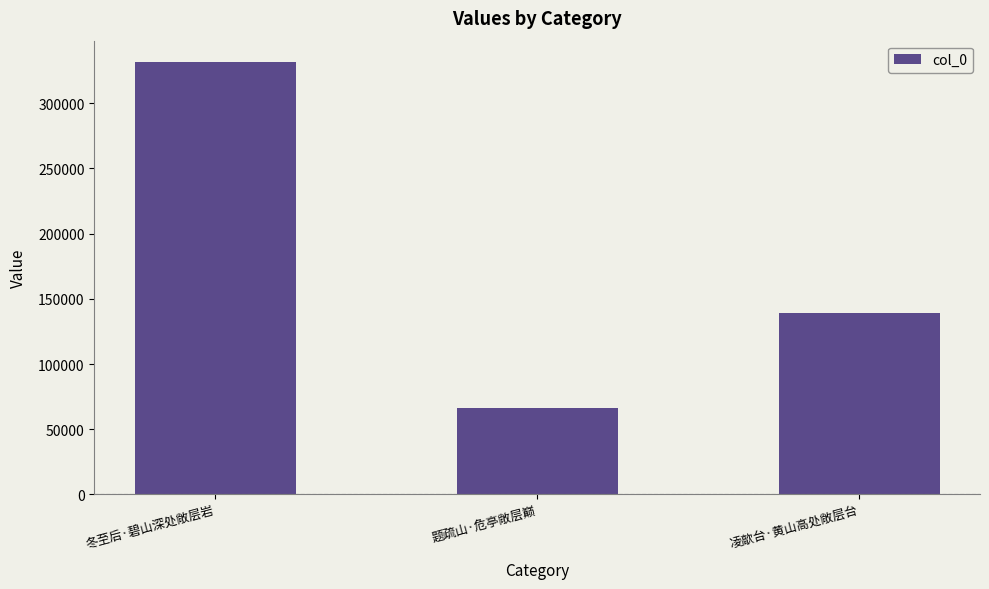

Does the chart contain stacked bars?

No